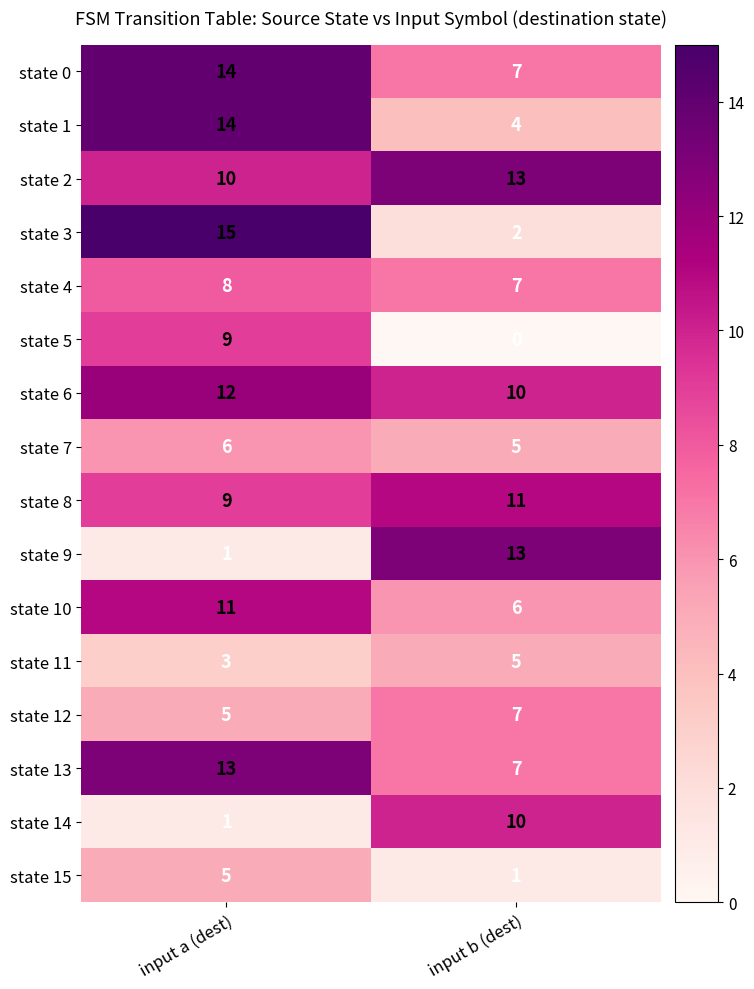

What is the approximate value of state 10 at input b (dest)?

6